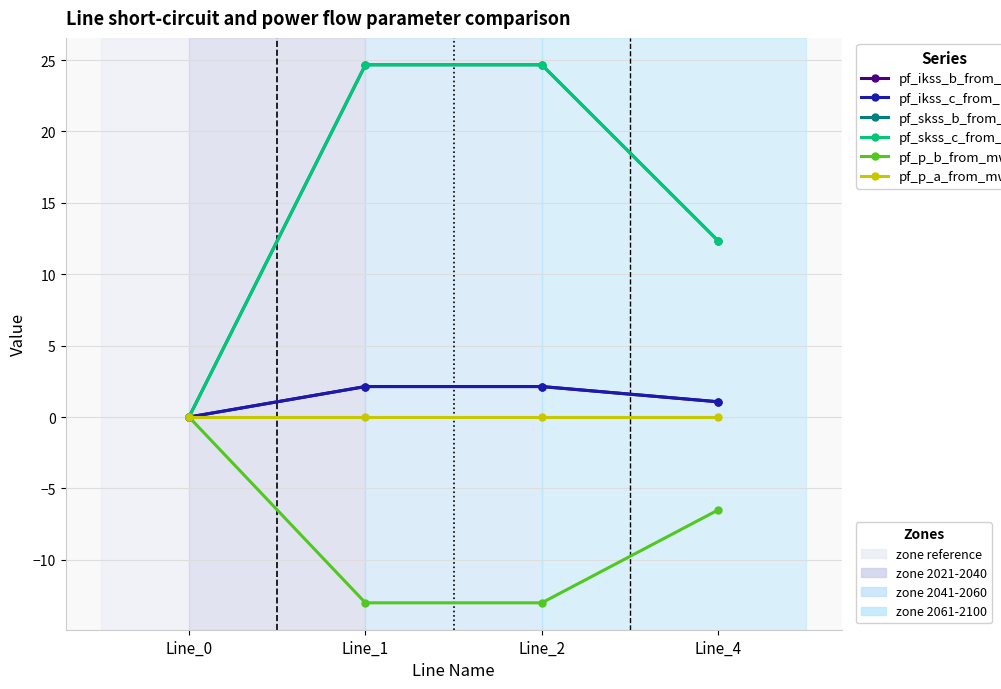

Reading right to left, what are all the values shown in this chart?

pf_ikss_b_from_ka: 1.1	2.1	2.1	0.0
pf_ikss_c_from_ka: 1.1	2.1	2.1	0.0
pf_skss_b_from_mw: 12.3	24.7	24.7	0.0
pf_skss_c_from_mw: 12.3	24.7	24.7	0.0
pf_p_b_from_mw: -6.5	-13.0	-13.0	0.0
pf_p_a_from_mw: 0.0	-0.0	0.0	-0.0